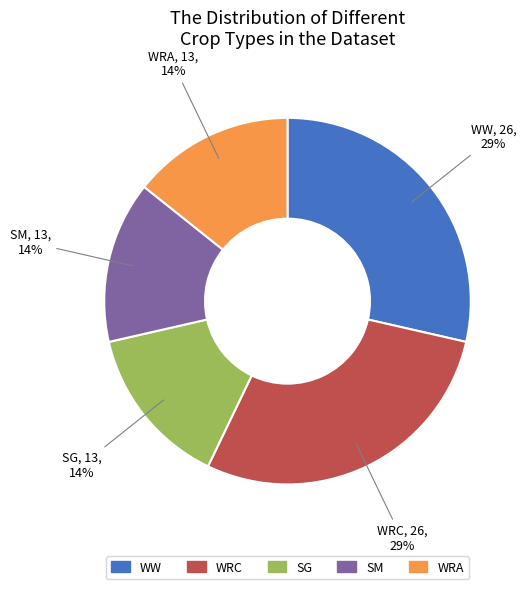

Do WRC and SG together represent more than half of the pie?

No